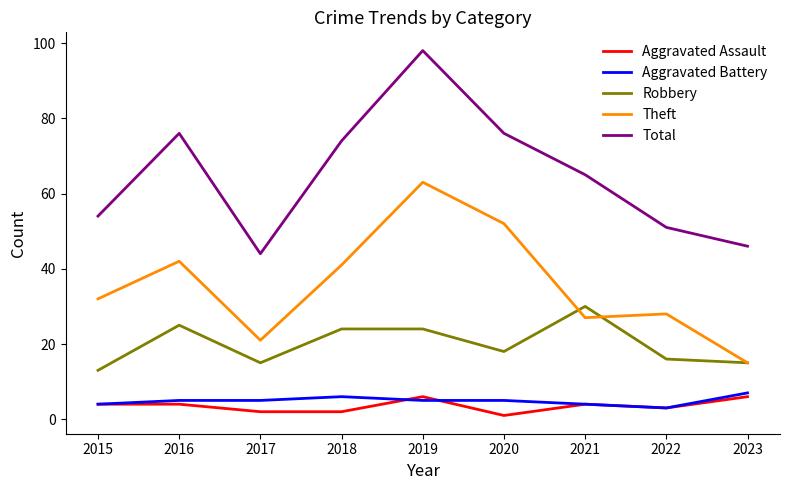

True or false: Robbery has more than 0 interior local peaks.

True